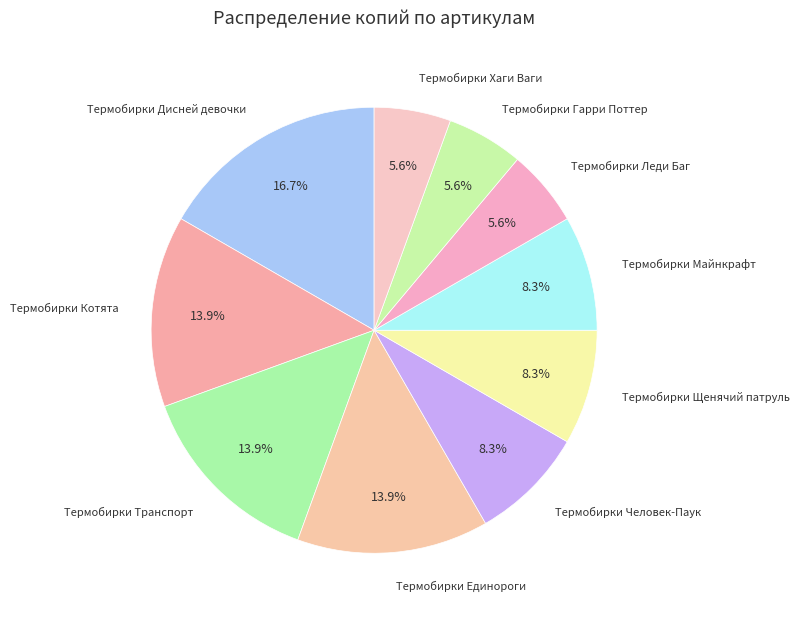

Does Термобирки Леди Баг represent more than half of the total?

No